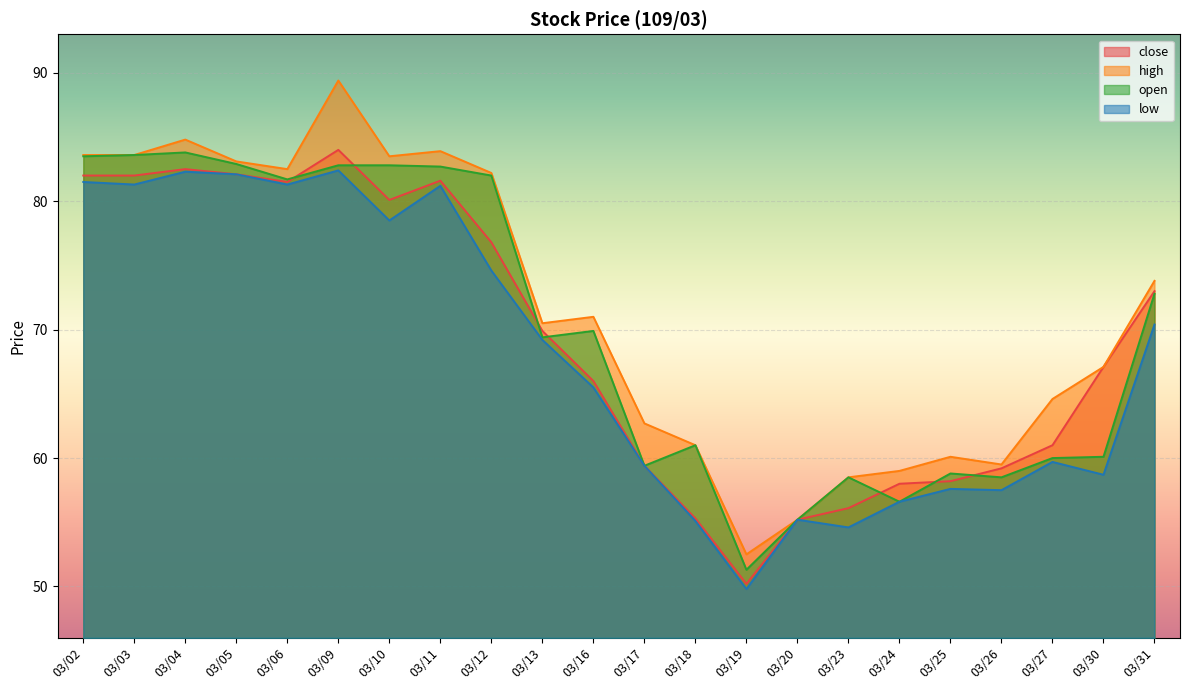

List the series in order of their peak value, highest first.

high, close, open, low